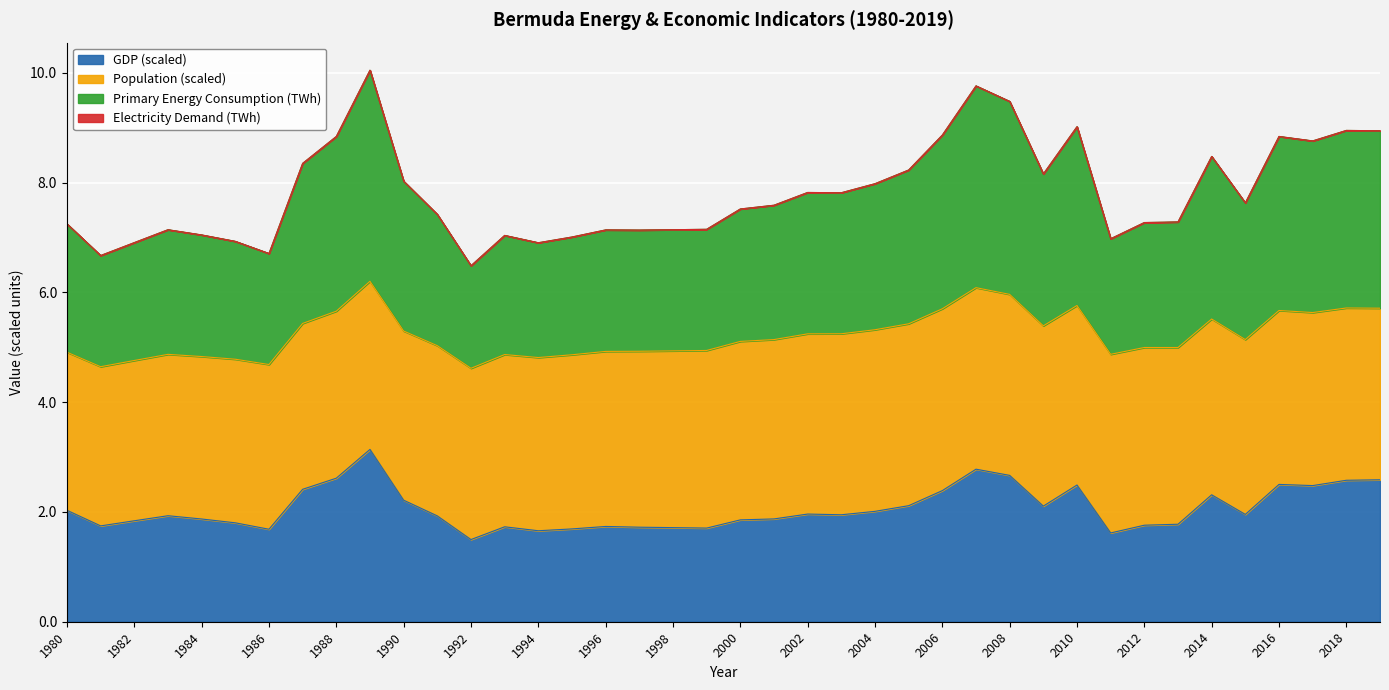

Which has a higher value, 2018 or 1980?

2018